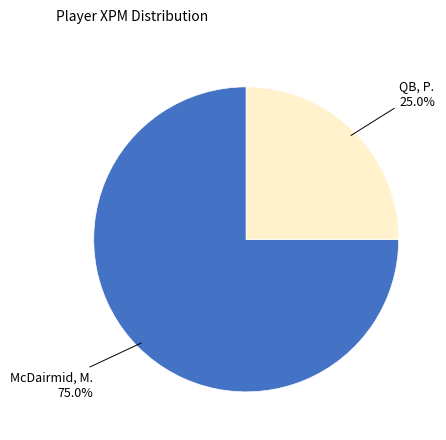

Combined, do McDairmid, M. and QB, P. account for over 50%?

Yes